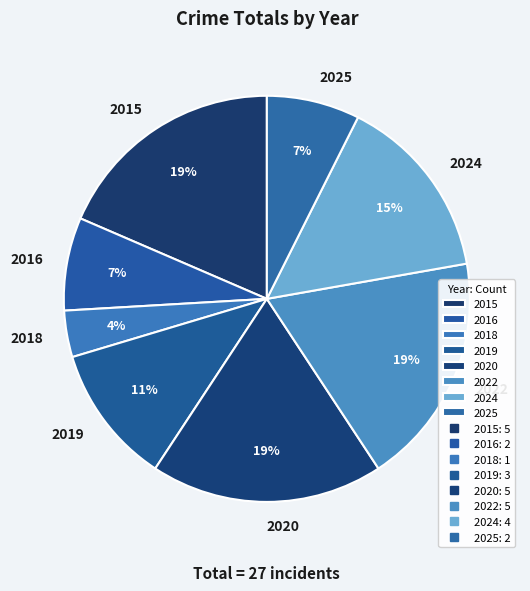

Does 2016 account for over 50% of the chart?

No